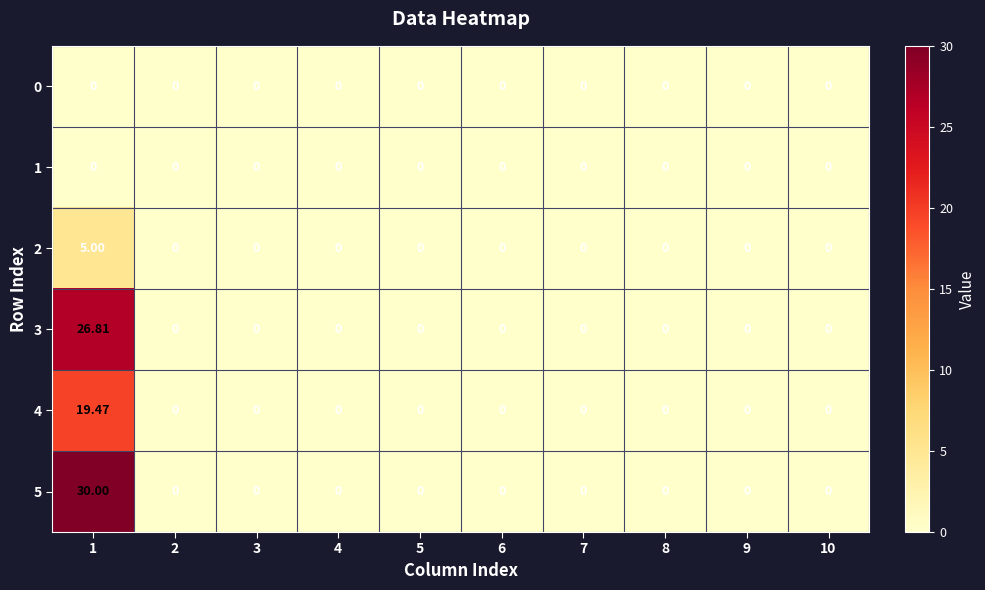

Which has a higher value, 6 or 10?

6